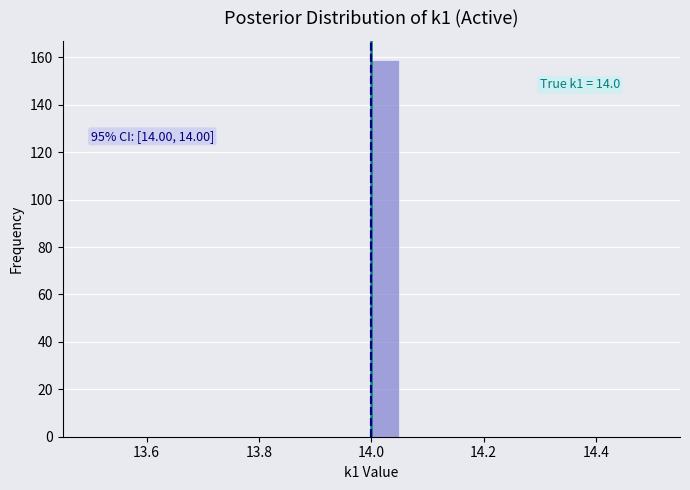

Read against the x-axis, roughly where is the centre of the tallest bar?

14.02